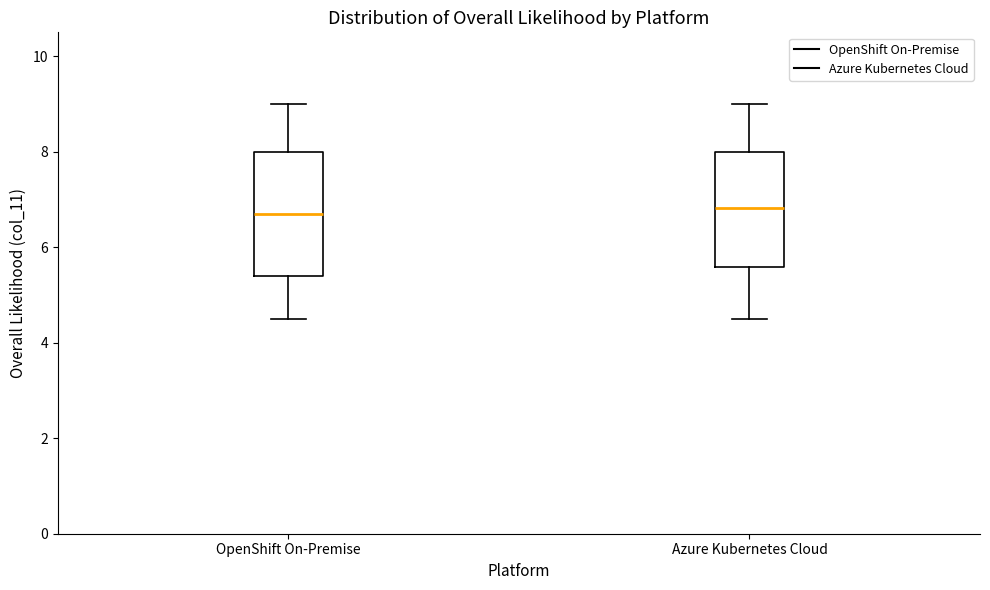

Reading left to right, read every box against the y-axis: the position of its median line, the range the box covers, and the ends of its whiskers. The values are not printed on the chart, so give them approximately, as read against the axis.

OpenShift On-Premise: median 6.6, box 5.4 to 8.0, whiskers 4.6 to 9.0
Azure Kubernetes Cloud: median 6.8, box 5.6 to 8.0, whiskers 4.6 to 9.0